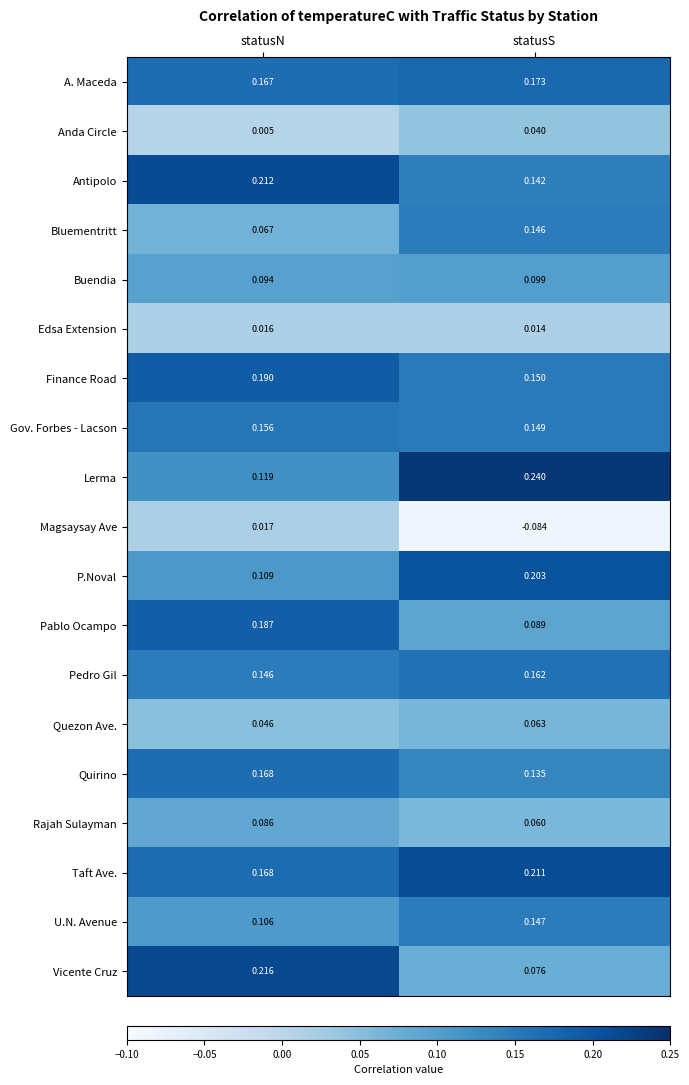

Which series has the largest range (max minus min)?

Vicente Cruz